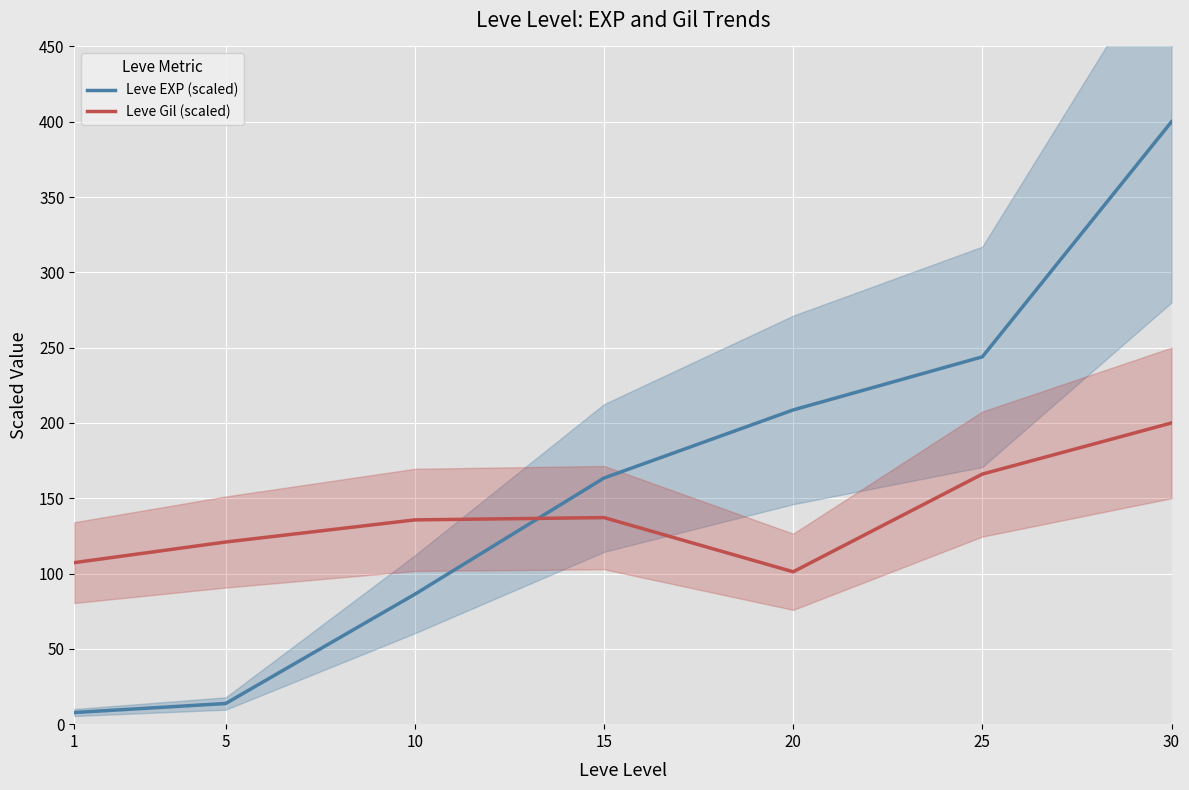

What is the sum of all Leve Gil (scaled) values?

968.2